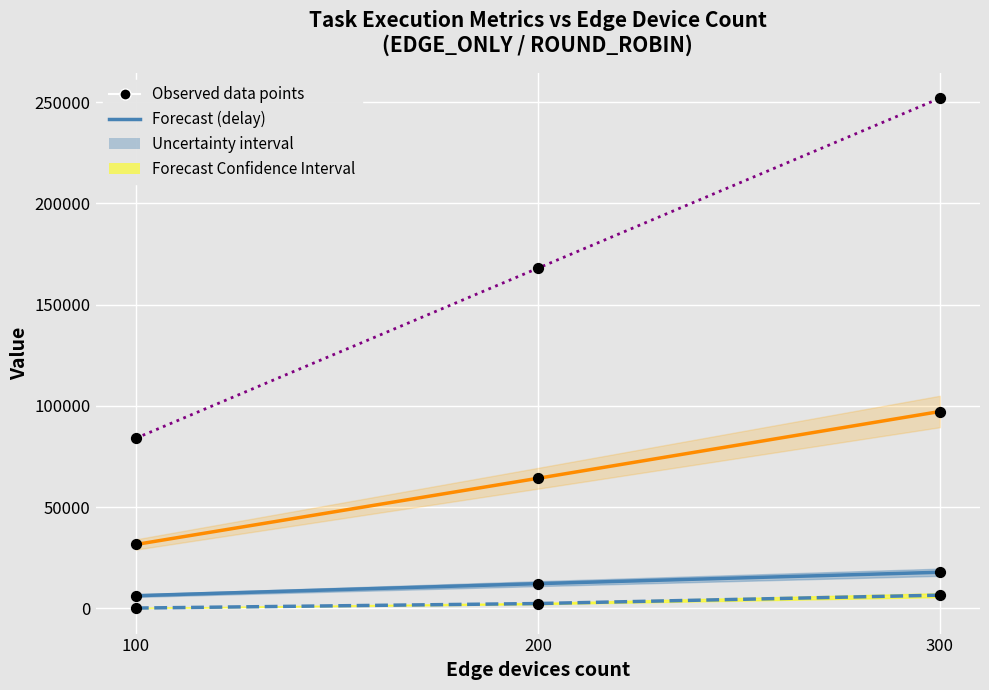

At how many categories does at least one series exceed 76393?

3